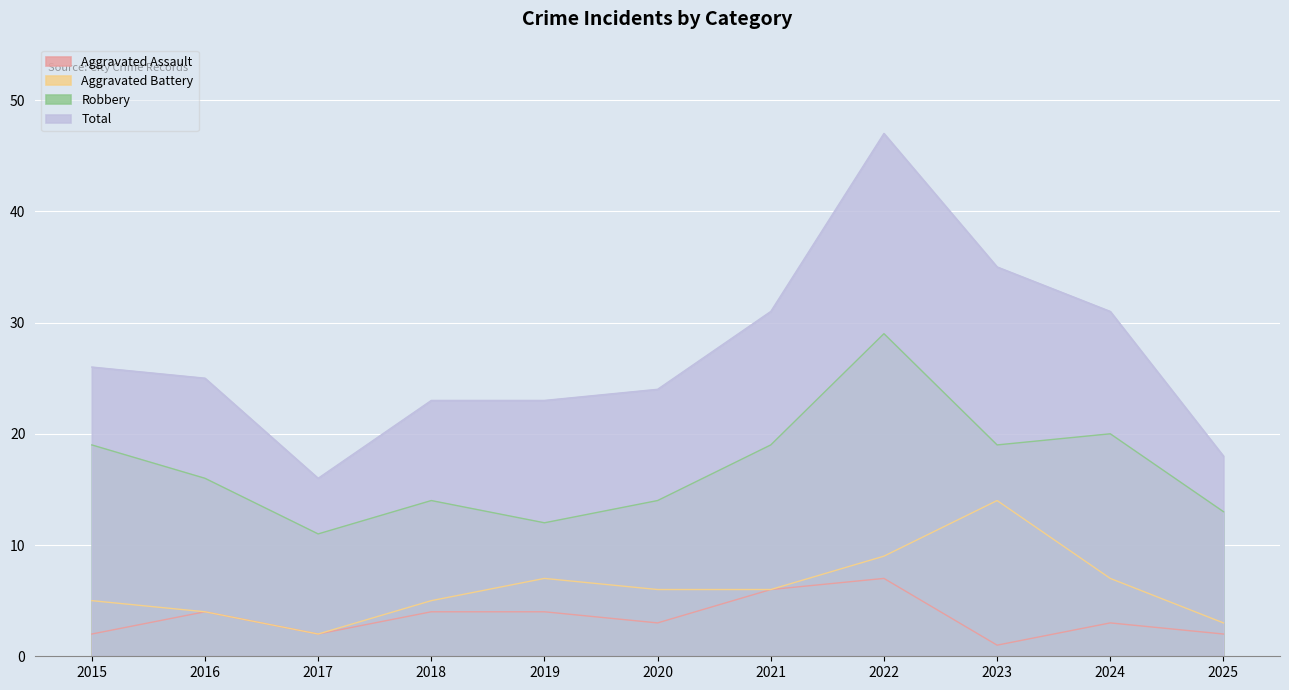

True or false: Aggravated Assault has a value of 2 at 2016.

False